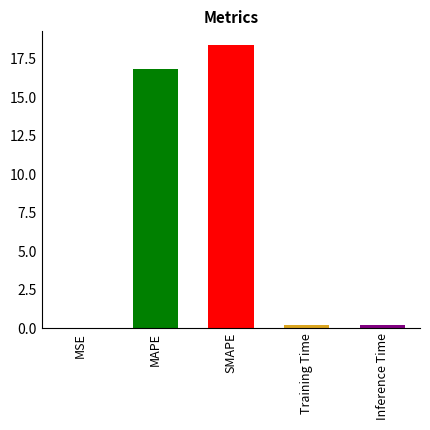

List the labels in order of value, largest first.

SMAPE, MAPE, Inference Time, Training Time, MSE